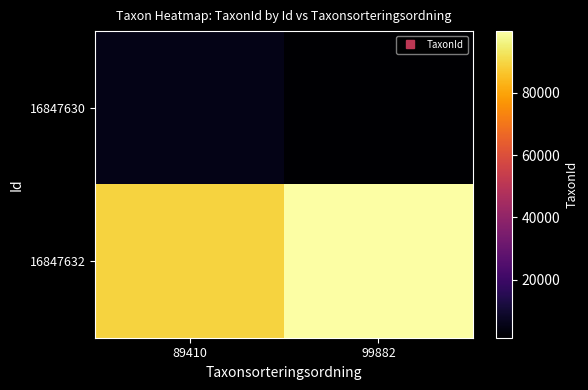

Reading left to right, extract all data points from this chart.

16847630: 89410=5432	99882=1365
16847632: 89410=89410	99882=99882